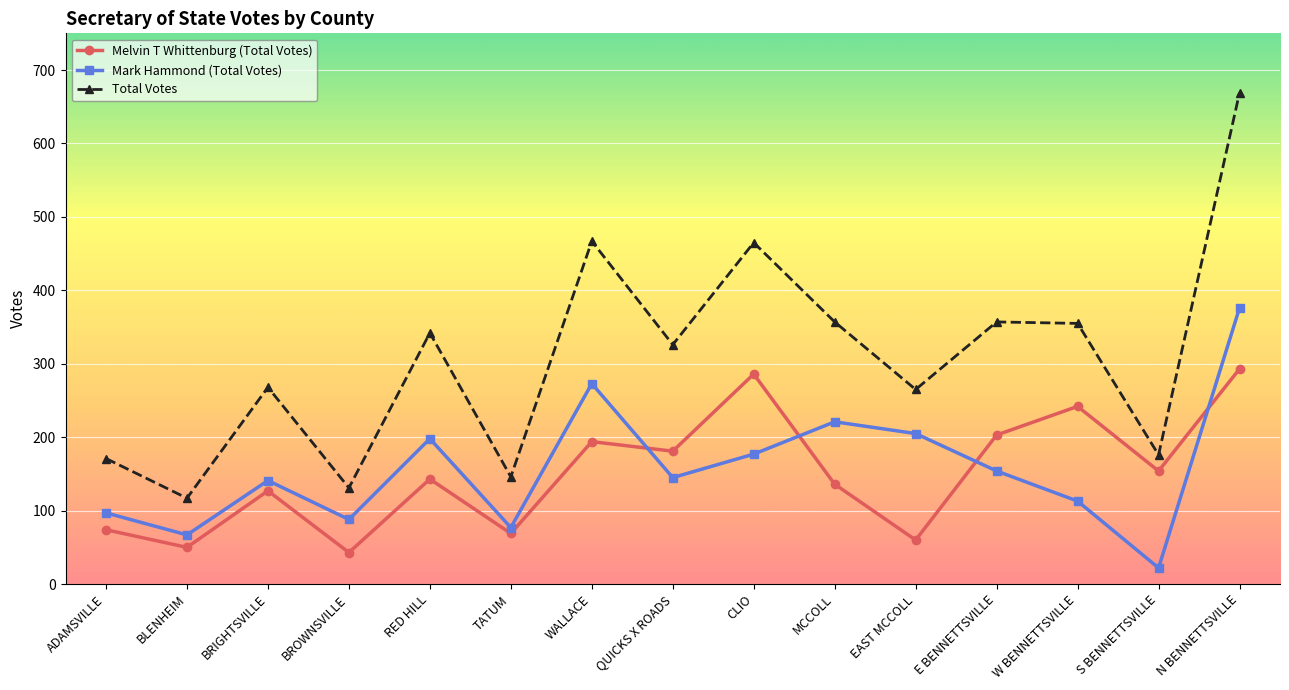

What is the value of the Melvin T Whittenburg (Total Votes) point at the 14th from the left?

154